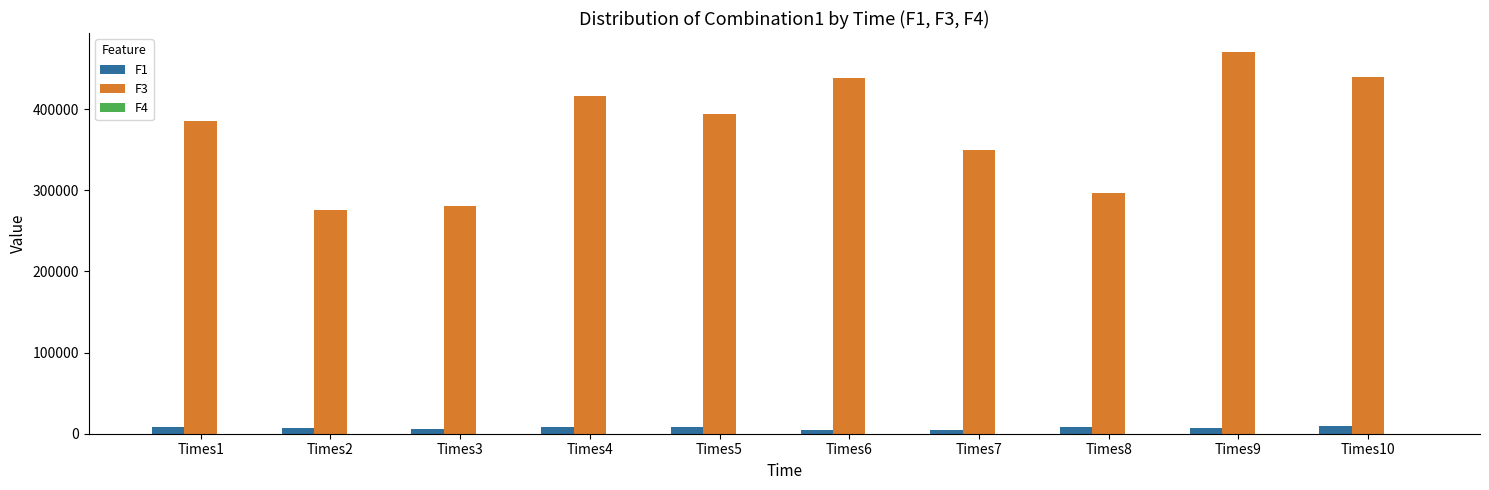

What is the total value across all series at Times7?

354152.0